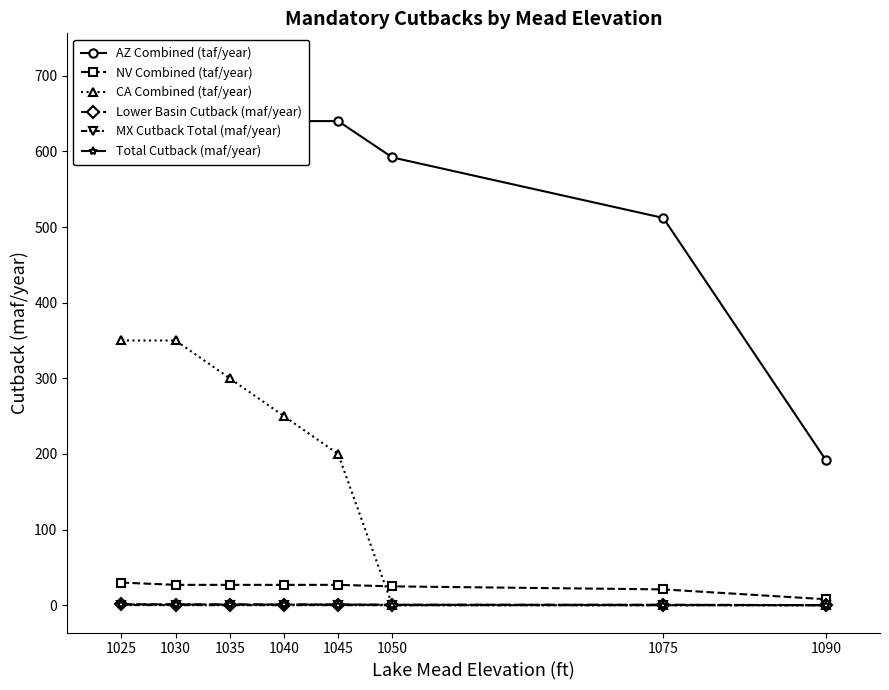

How many values in the NV Combined (taf/year) series are below 27?

3